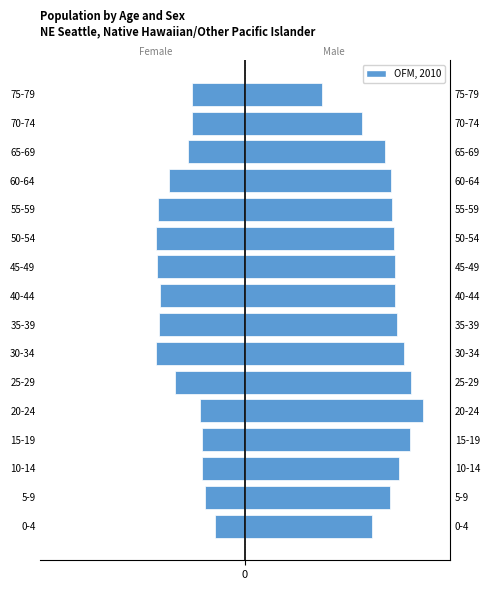

Which series has the largest range (max minus min)?

Male